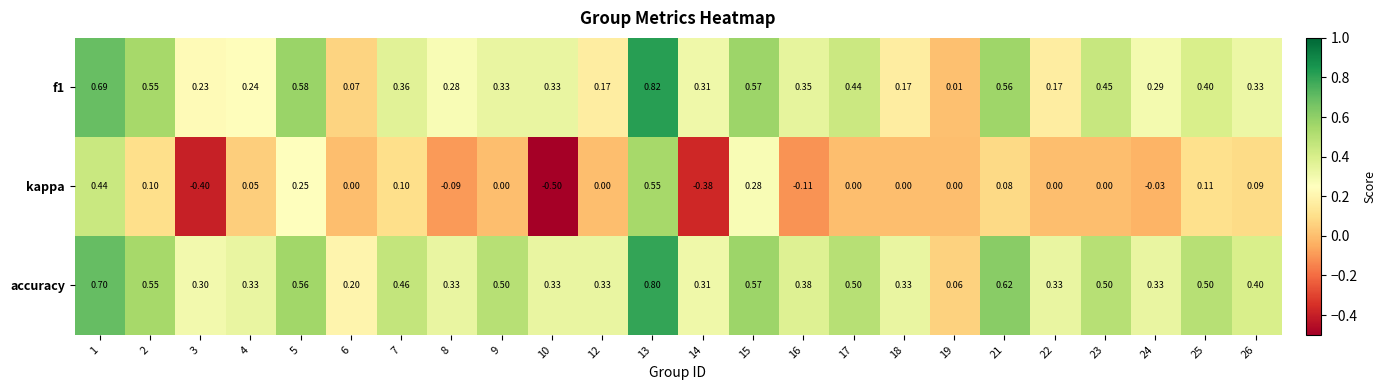

Which series has the largest range (max minus min)?

kappa